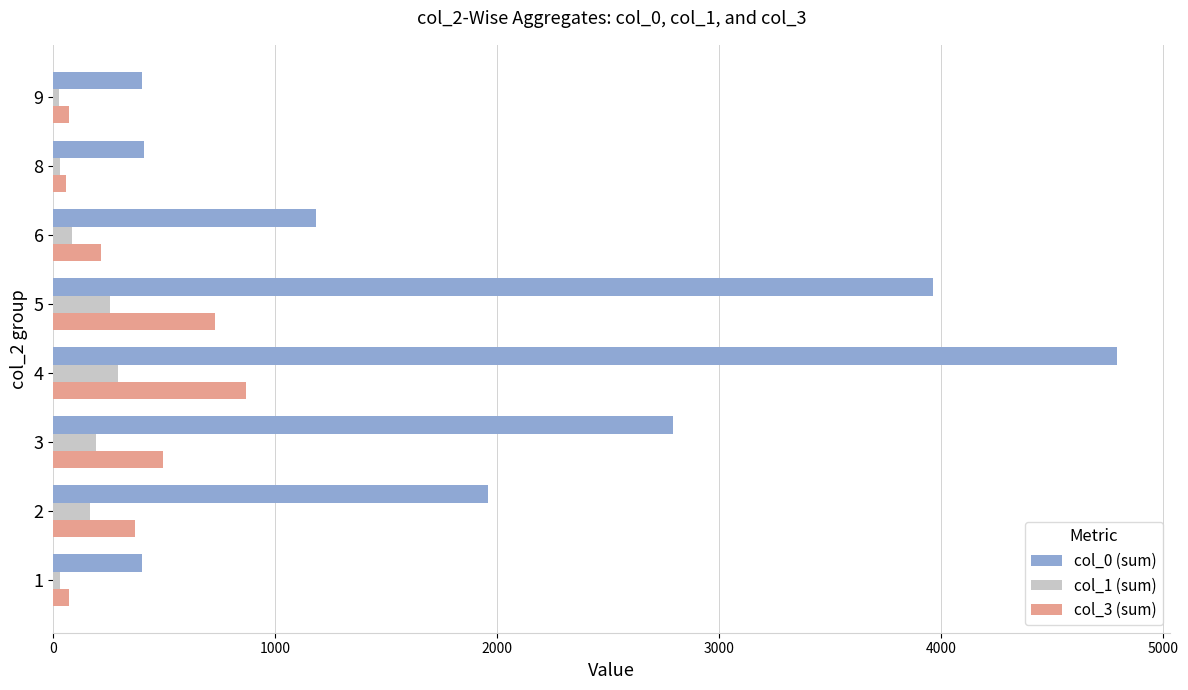

Which series has the largest total across all categories?

col_0 (sum)